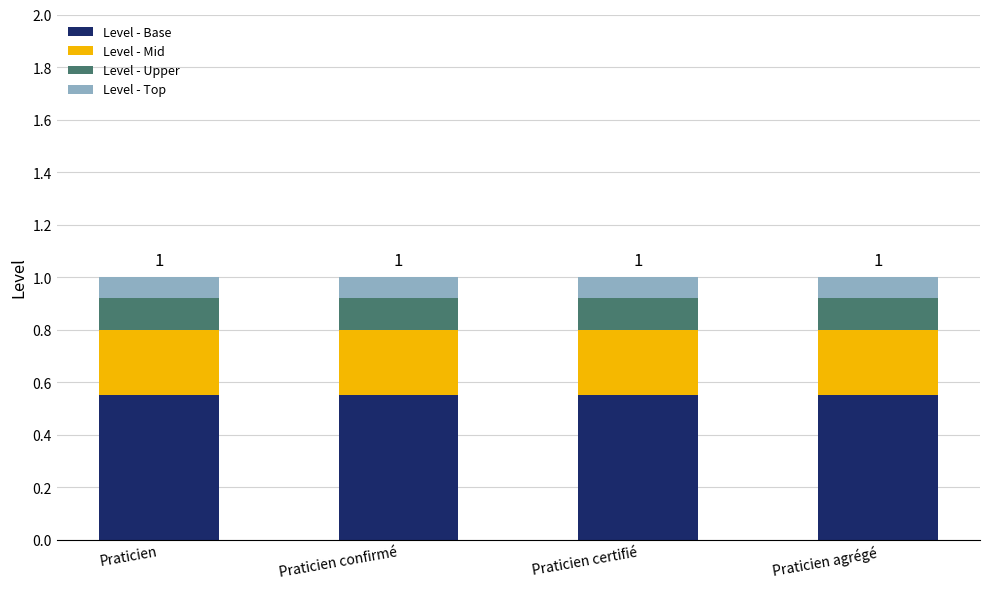

What are all the series names shown in the legend?

Level - Base, Level - Mid, Level - Upper, Level - Top